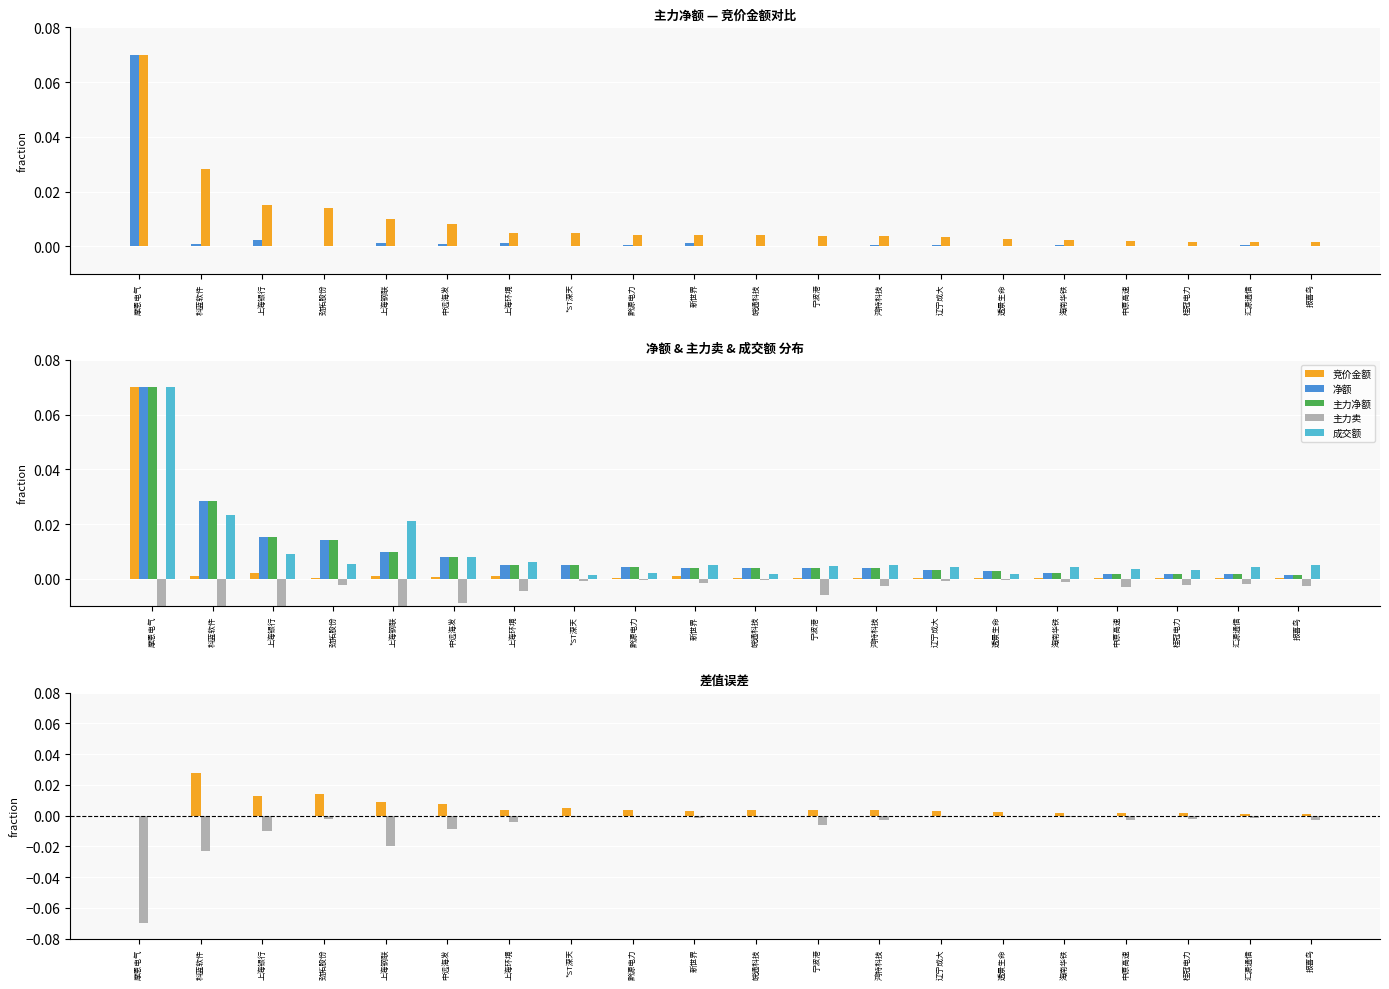

What is the label of the 14th bar from the right?

上海环境